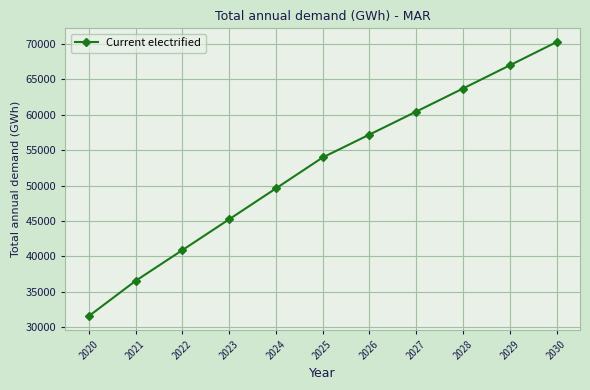

At which category does the chart reach its peak across all series?

2030